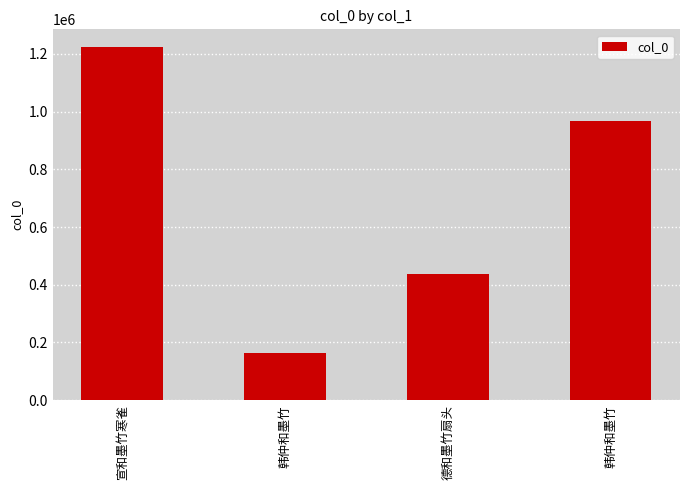

What is the average value?

697757